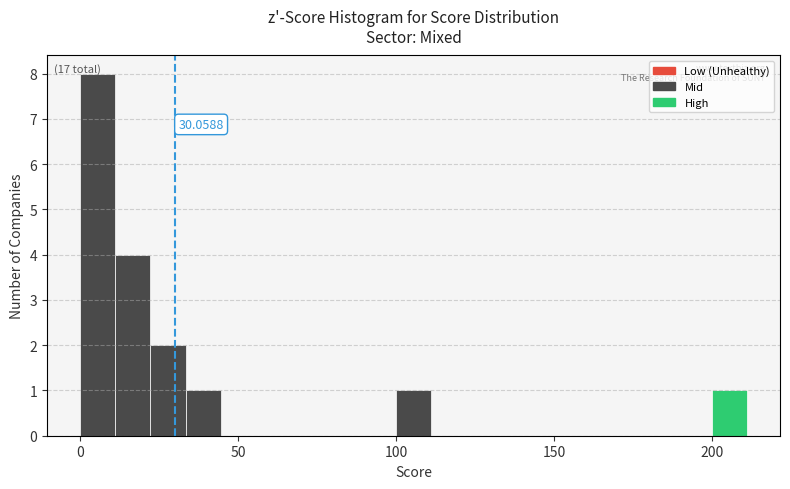

Around what value on the x-axis is the tallest bar? Give the approximate position of its centre, as read against the axis.

5